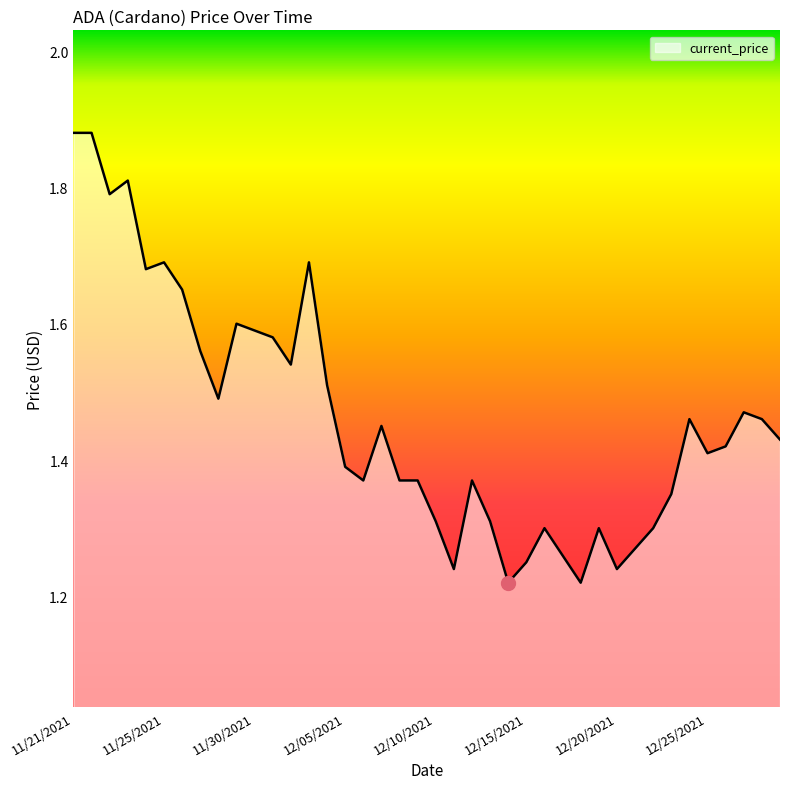

What is the difference between the maximum and minimum values?

0.7